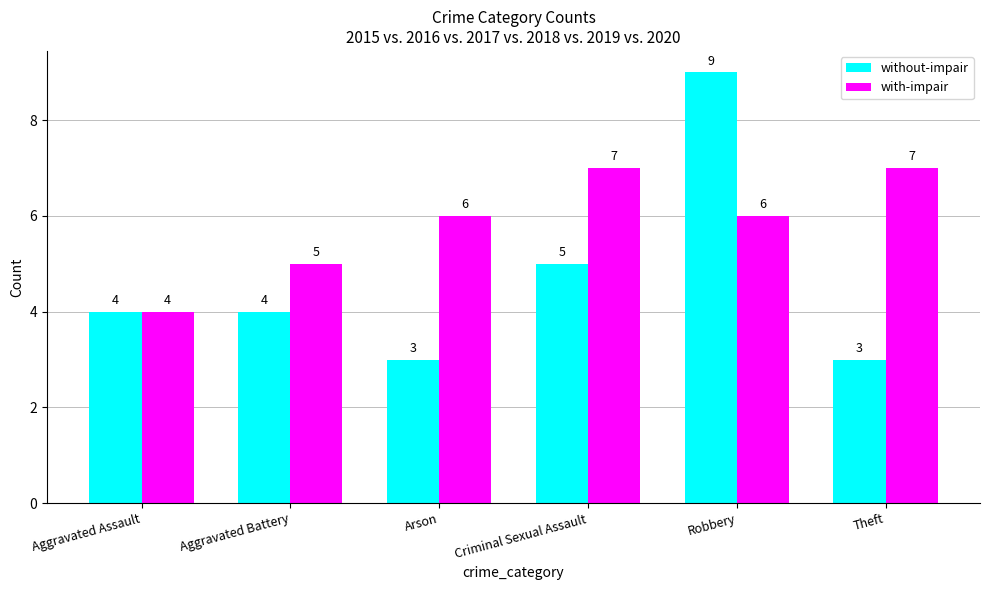

What is the sum of all with-impair values?

35